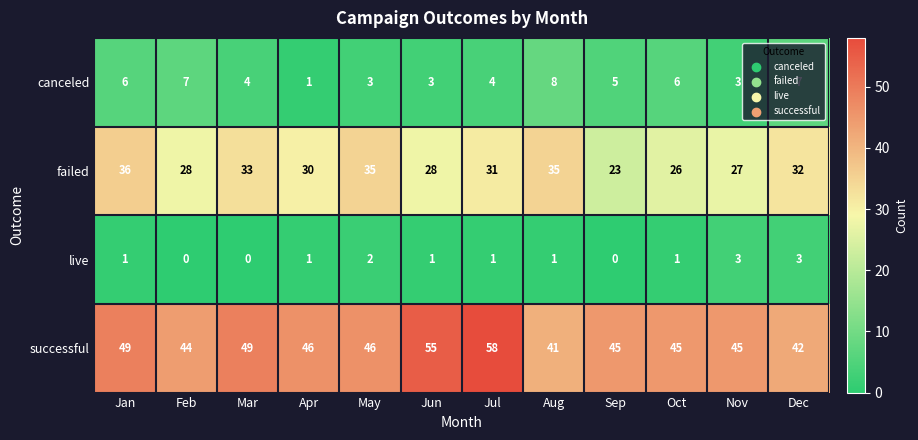

Count the number of data series in this chart.

4